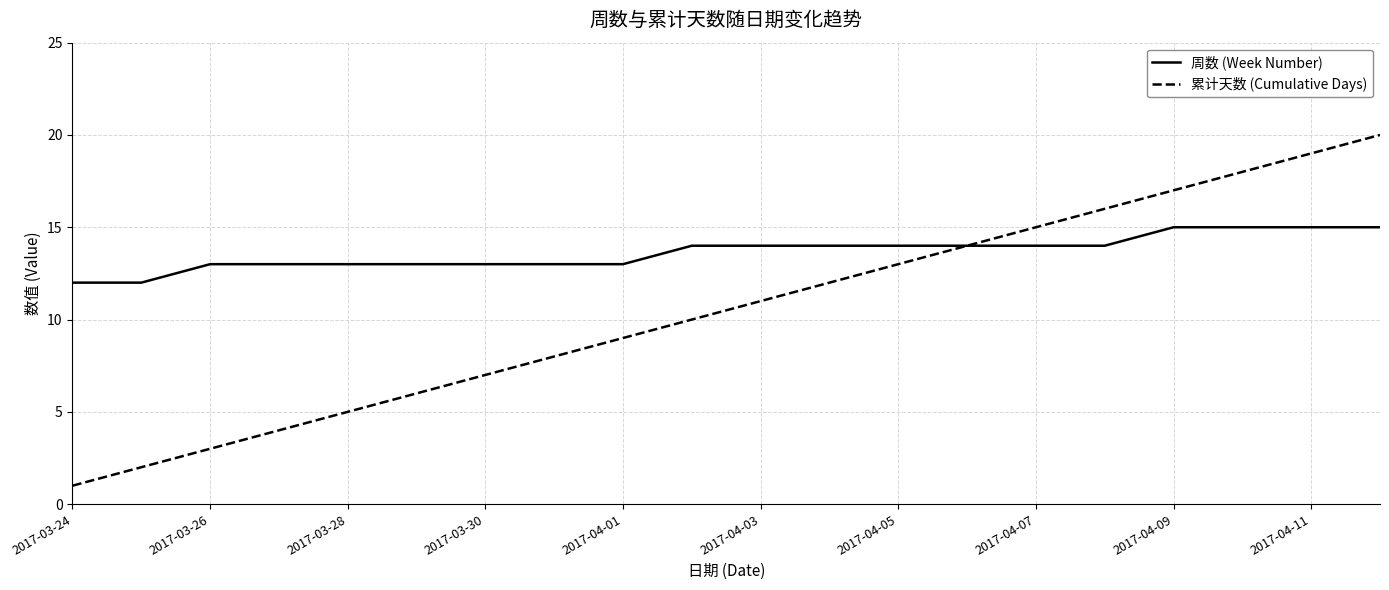

List the series in order of their overall mean, highest first.

周数 (Week Number), 累计天数 (Cumulative Days)